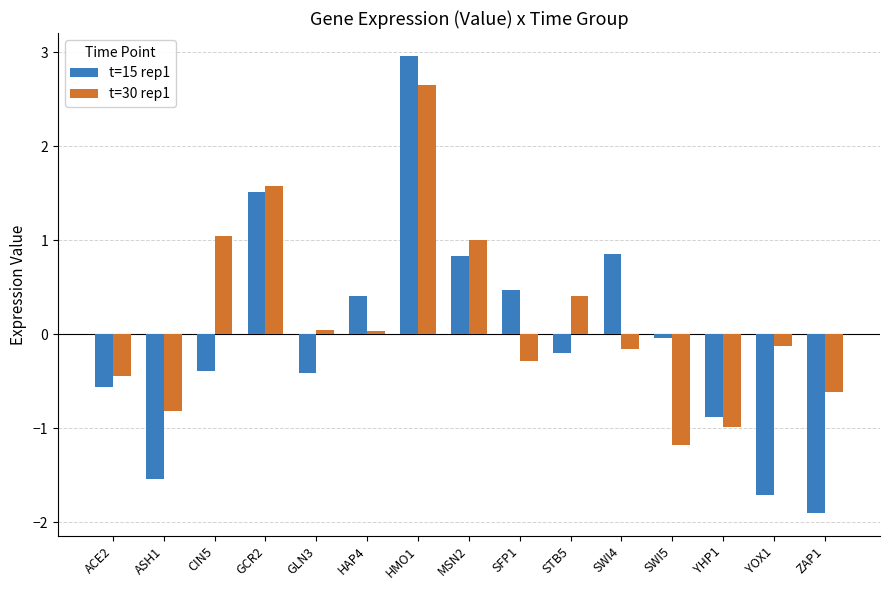

What is the difference between the maximum and minimum values in the t=30 rep1 series?

3.8